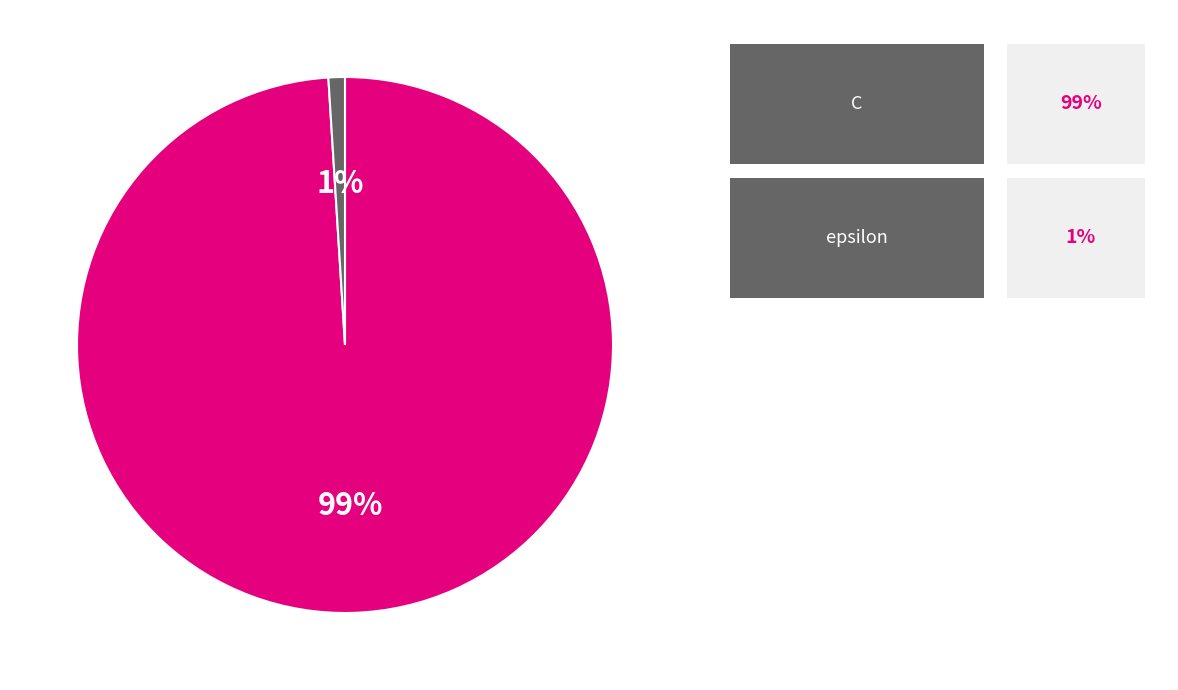

Is there a majority slice in this chart?

Yes